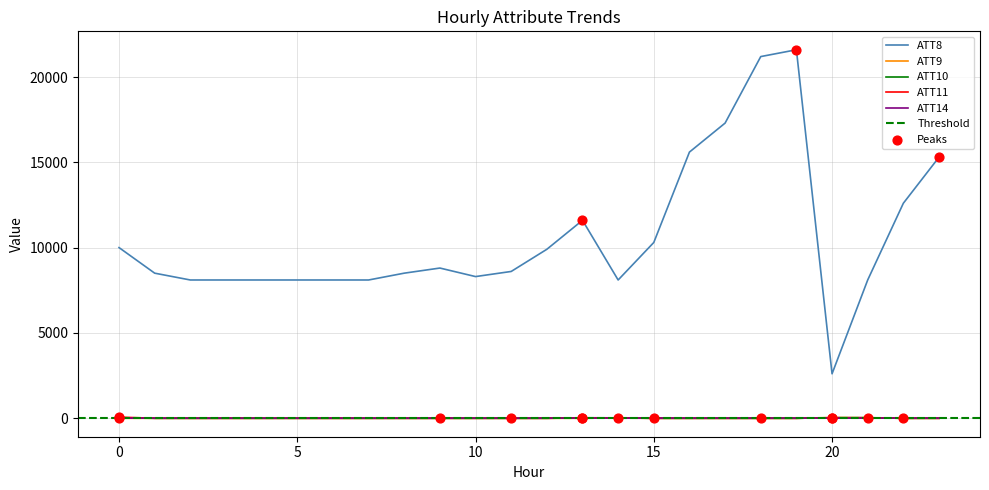

At how many categories does at least one series exceed 14255?

5